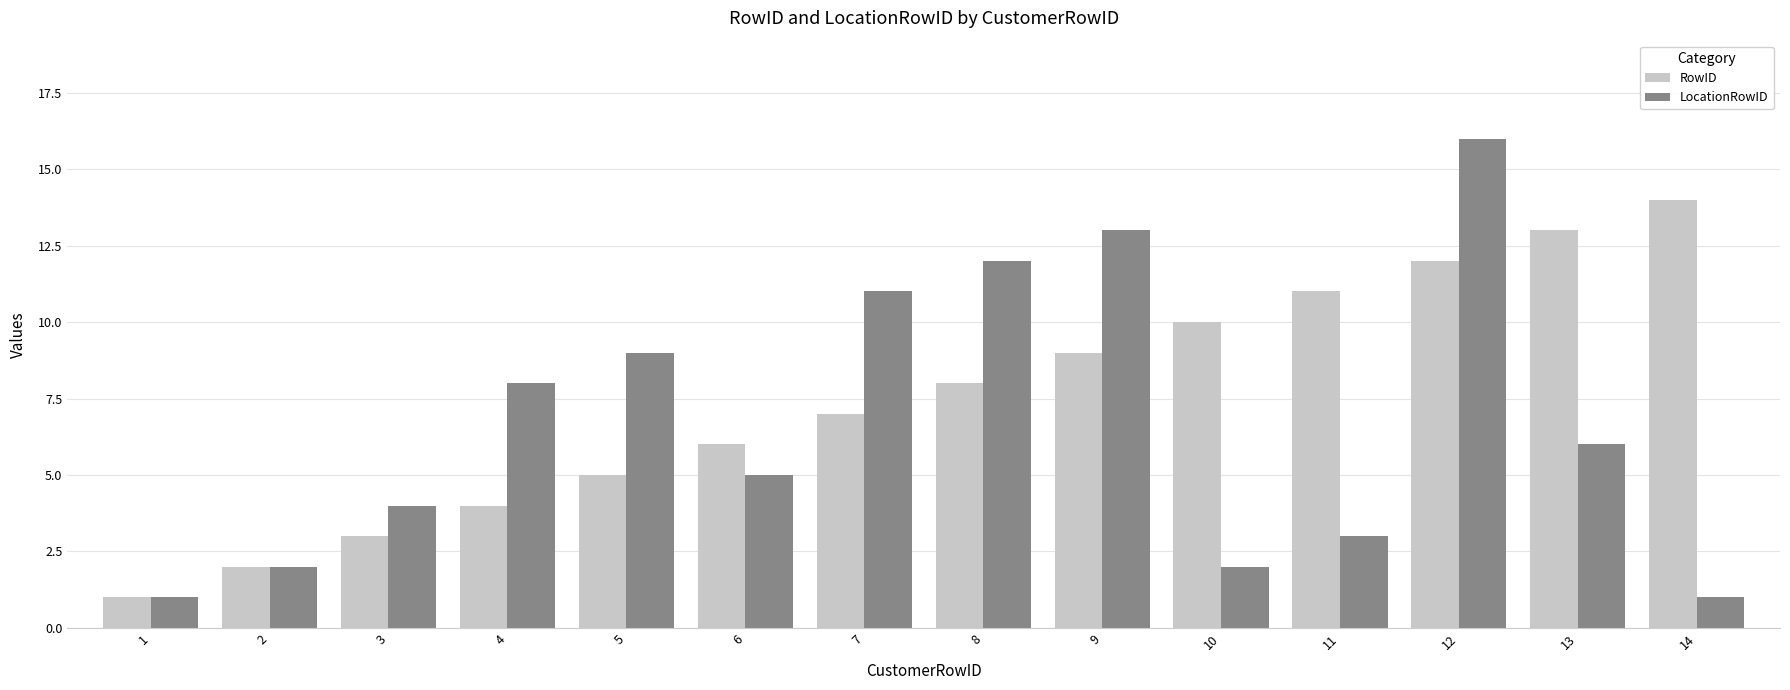

What is the value of the LocationRowID bar at the 7th from the left?

11